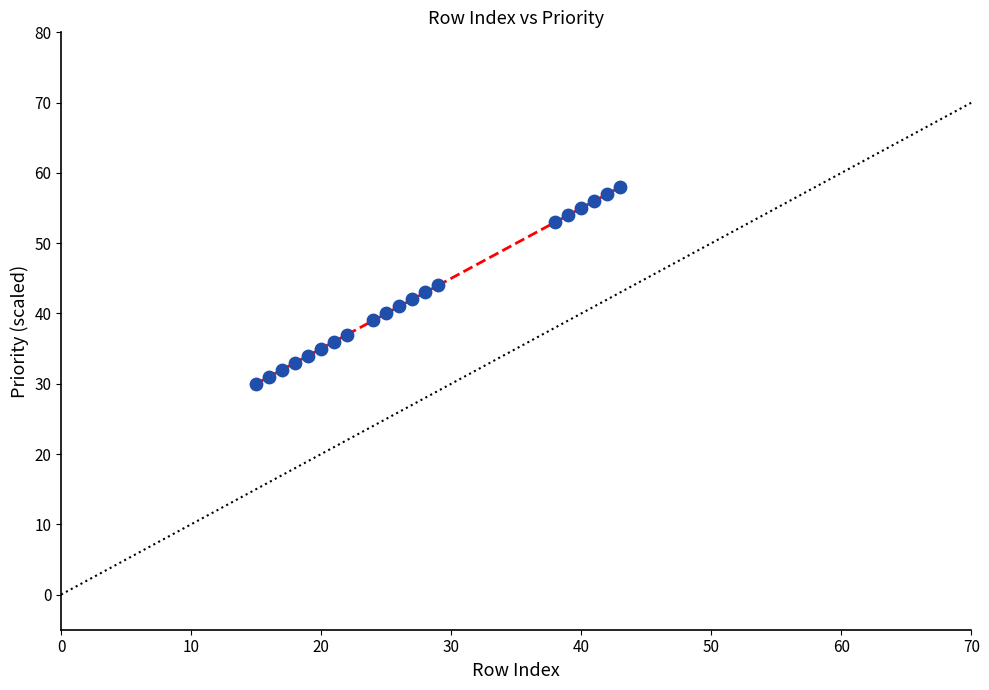

What is the range of Y values (max minus min)?

28